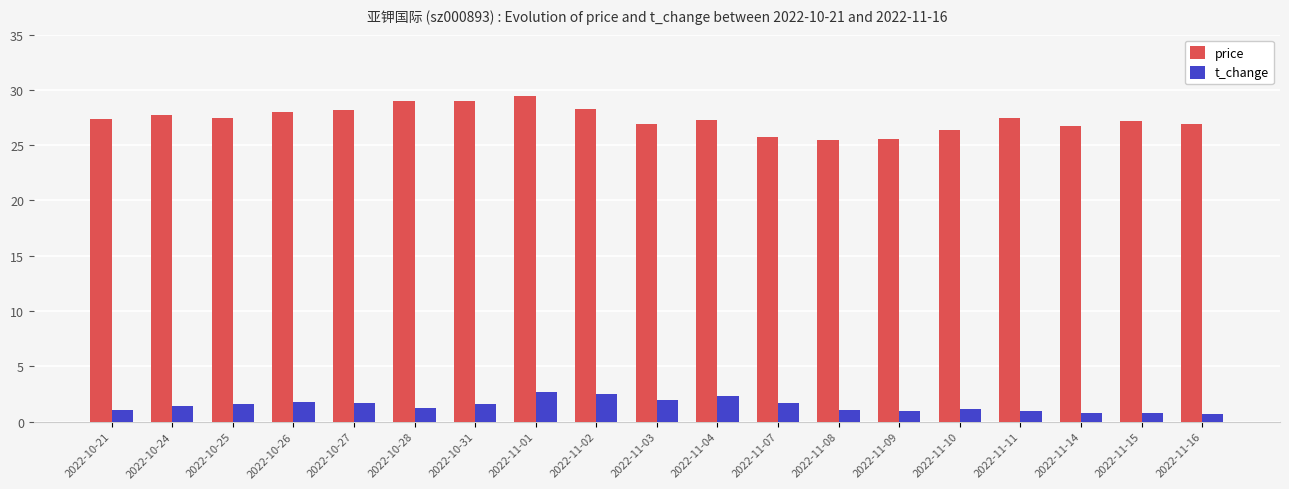

List the series in order of their peak value, highest first.

price, t_change